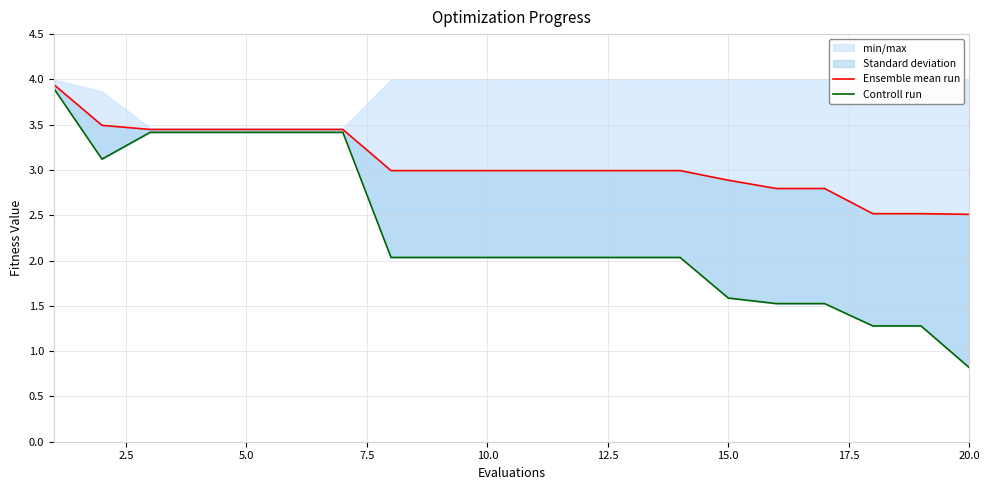

What is the difference between the second highest and minimum values in the Ensemble mean run series?

1.0